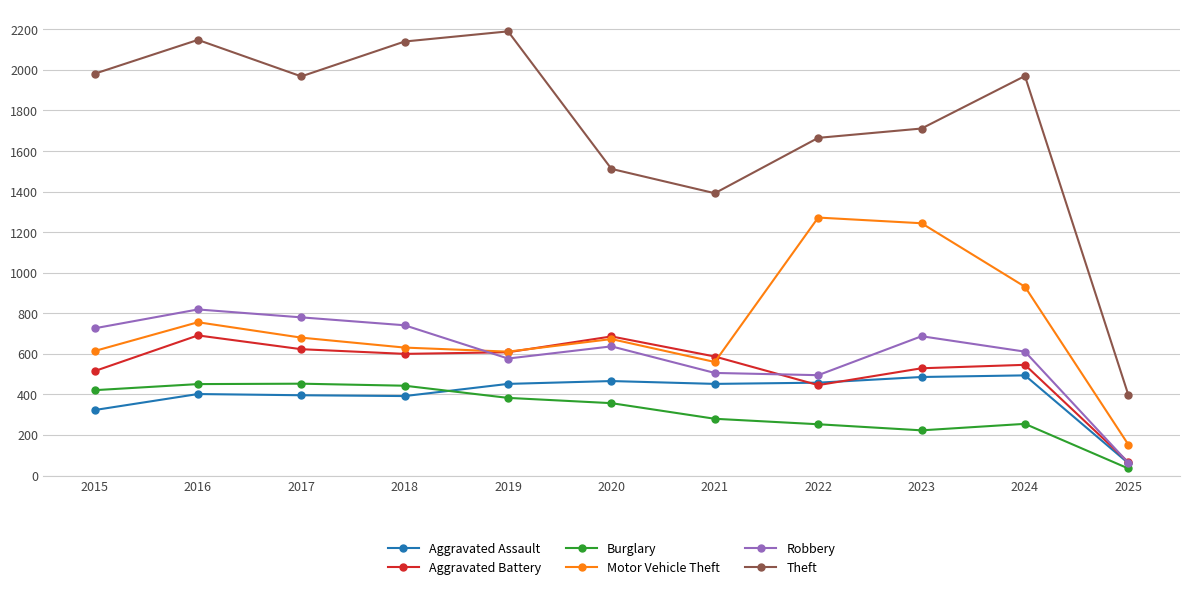

How many intersections are there between Aggravated Assault and Burglary?

1